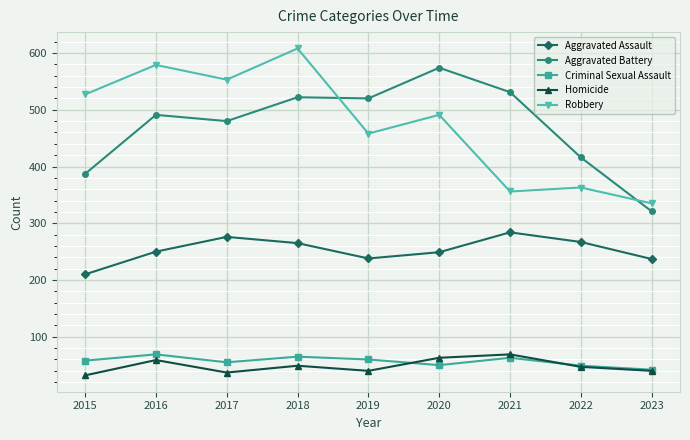

What is the total value across all series at 2021?

1303